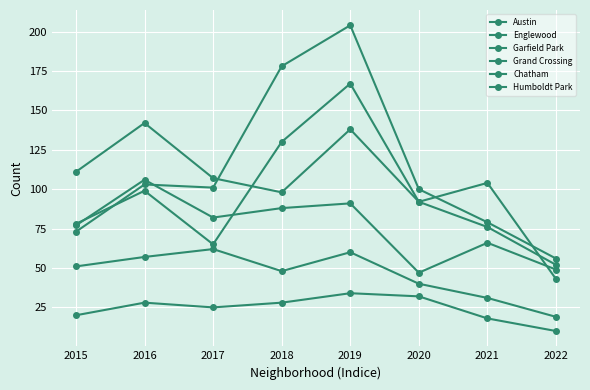

Which label corresponds to the smallest value in the chart?

2022